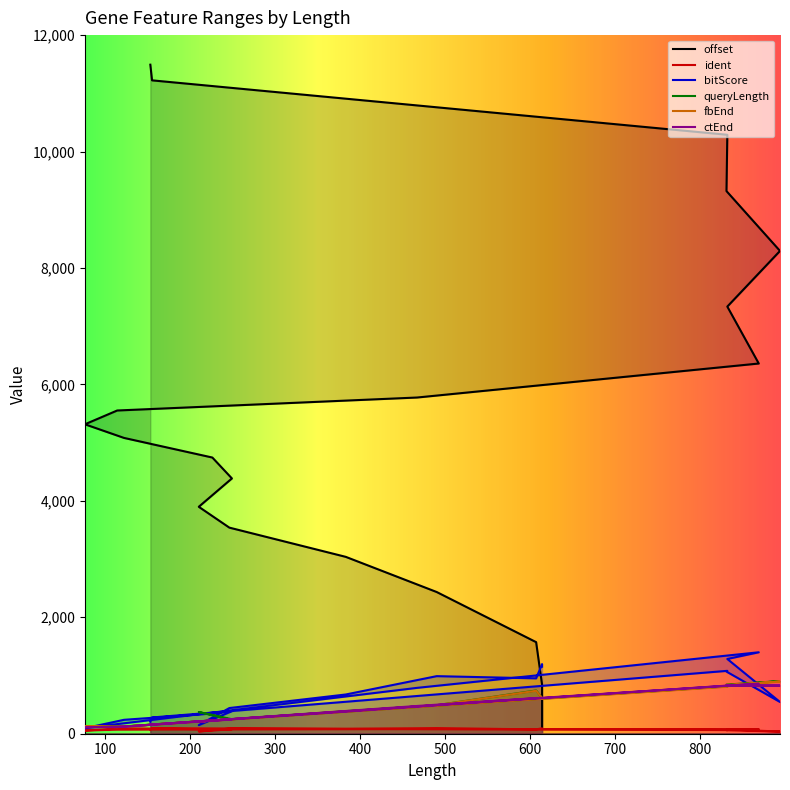

What is the minimum value for bitScore?

94.7